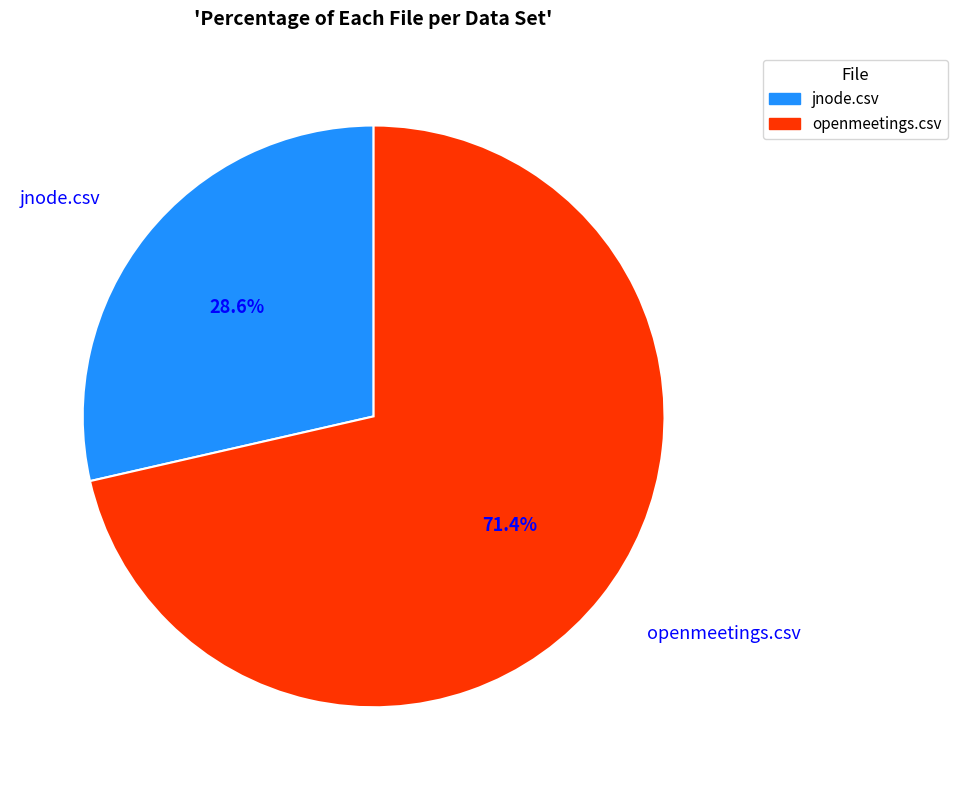

True or false: openmeetings.csv accounts for 71% of the total.

True